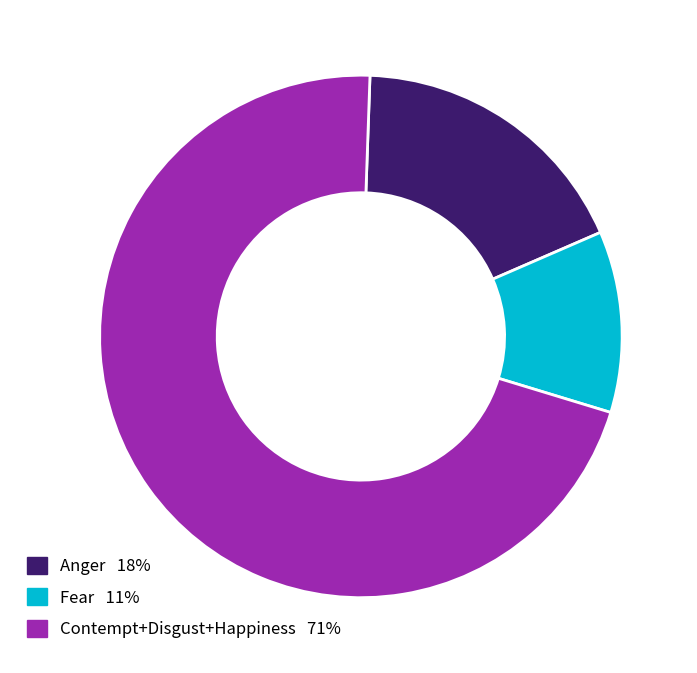

How many segments does this pie chart have?

3